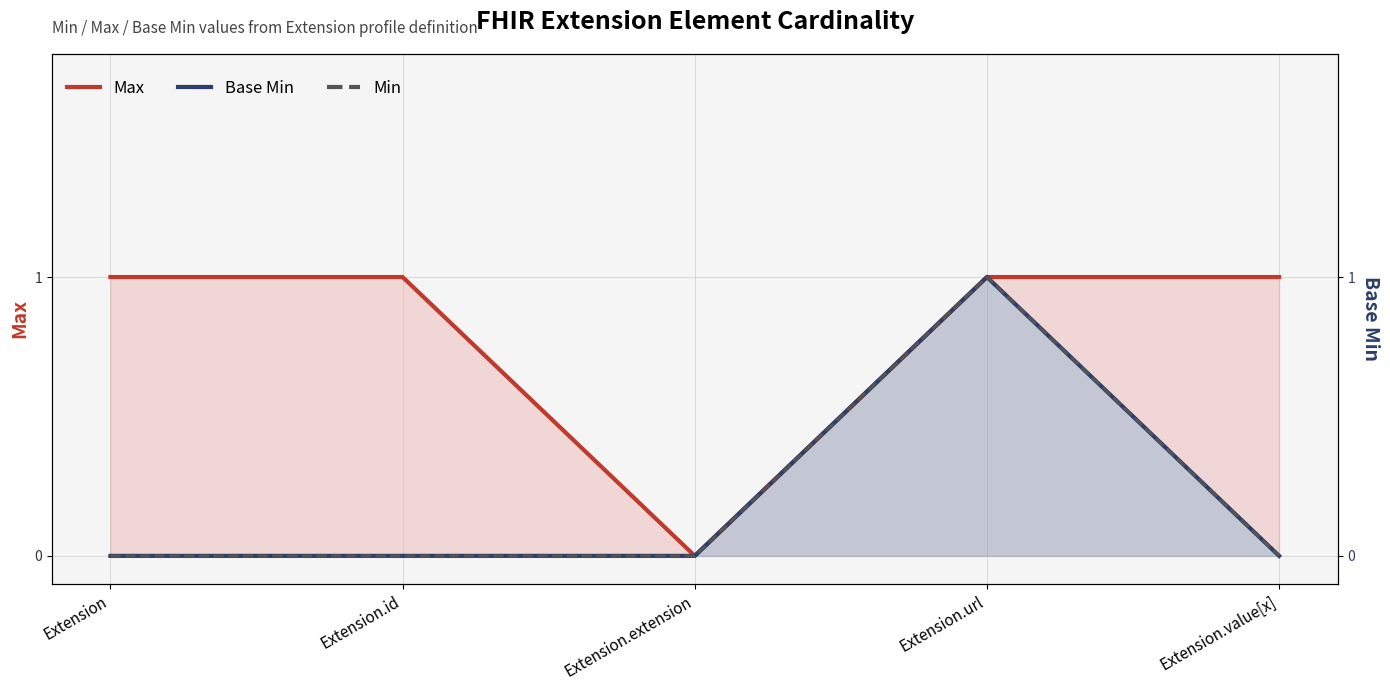

What is the sum of all Max values?

4